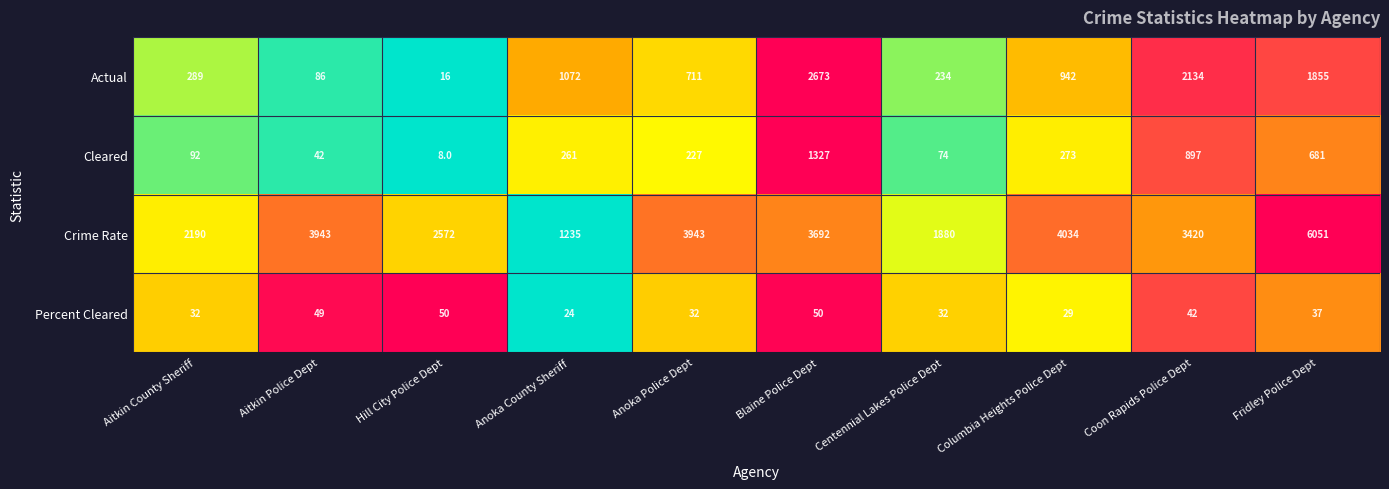

What is the sum of the Actual values at Hill City Police Dept and Columbia Heights Police Dept?

958